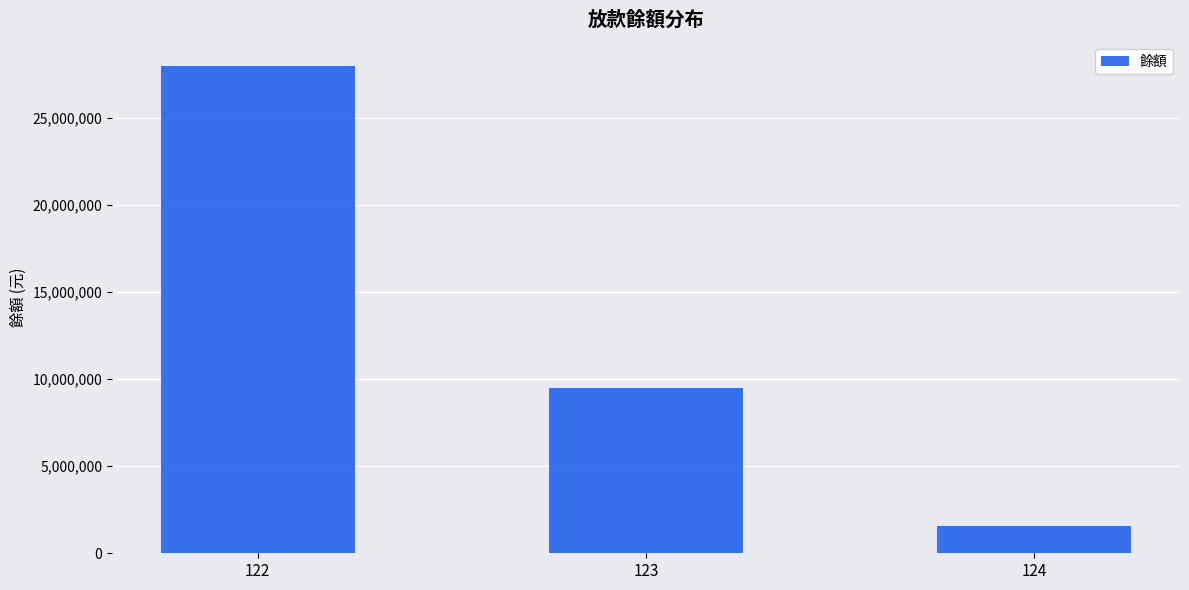

Which label corresponds to the largest value in the chart?

122